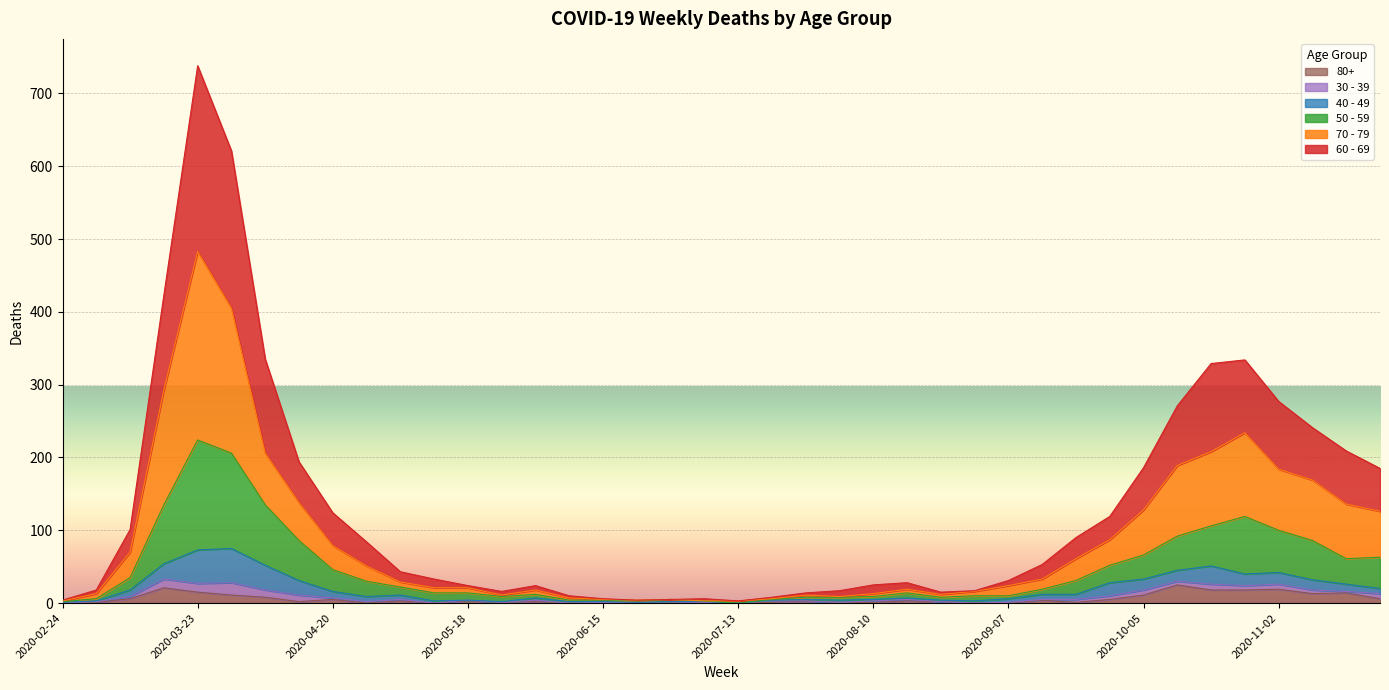

At which label does 80+ reach its peak?

2020-10-12